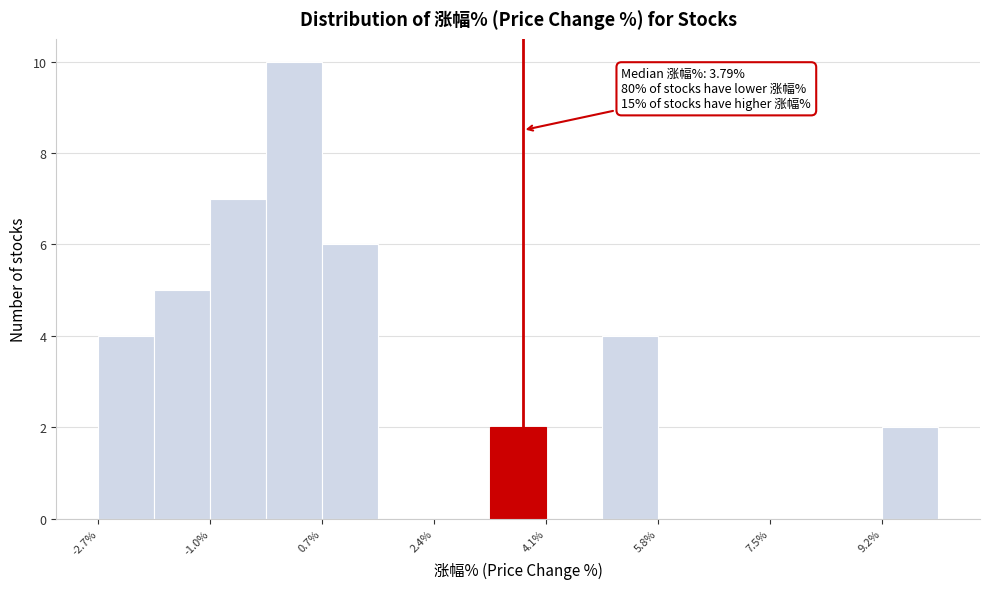

Over which range of the x-axis is the bar tallest?

-0.2 to 0.8